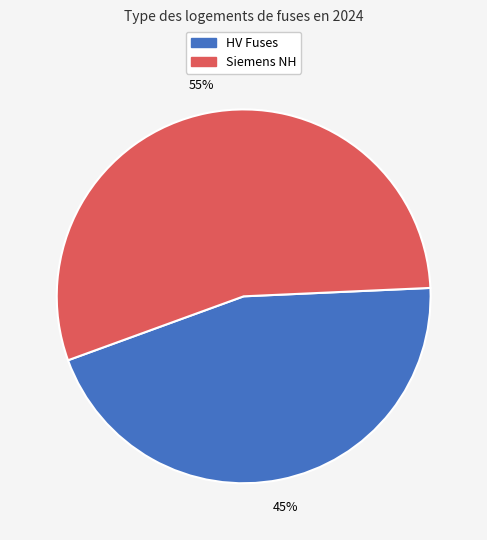

Count the number of slices in the pie.

2